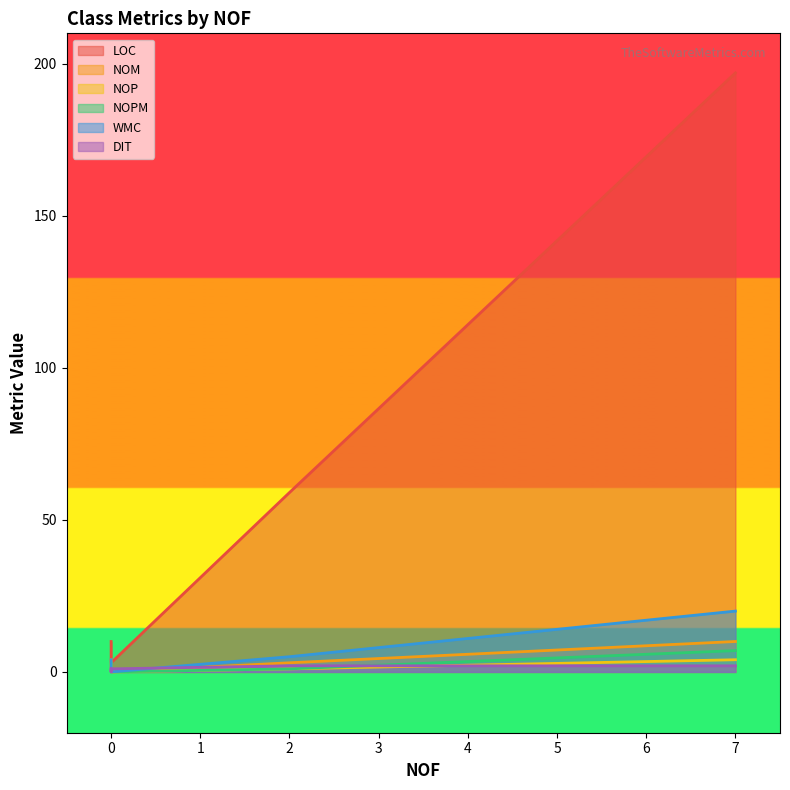

How many data points in LOC are above 10?

2